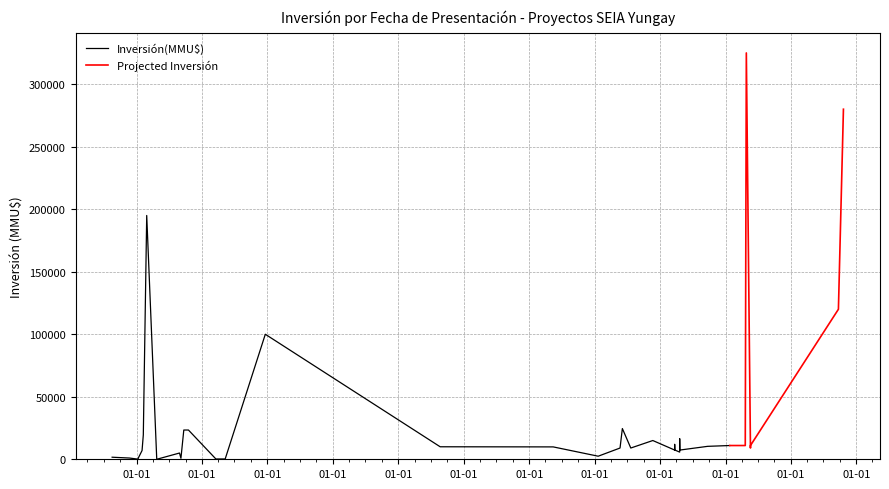

True or false: Inversión(MMU$) has a value of 10000 at 22/08/2016.

True